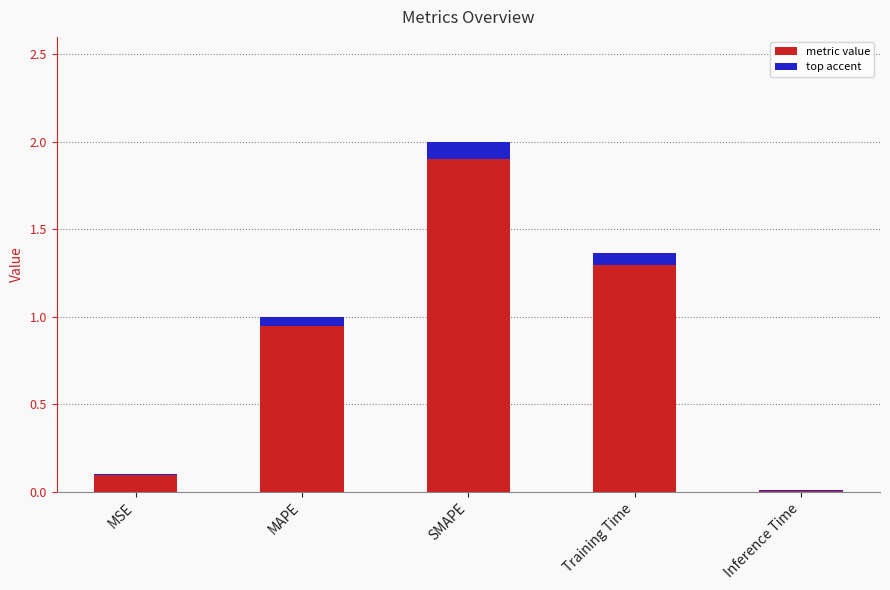

Reading left to right, extract all data points from this chart.

MSE=0.1	MAPE=1.0	SMAPE=2.0	Training Time=1.4	Inference Time=0.0